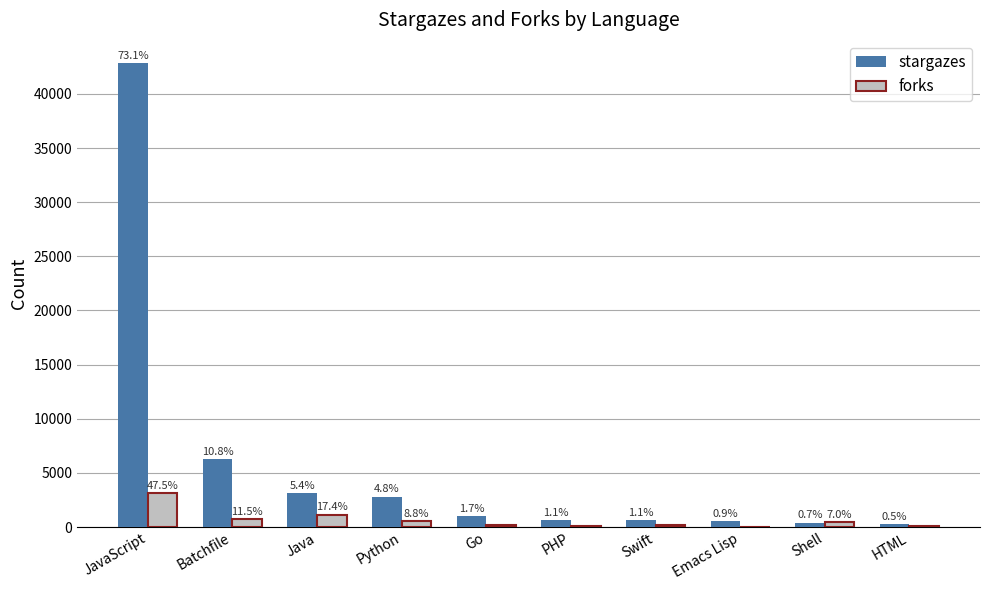

What is the value of the forks bar at the 10th from the left?

63